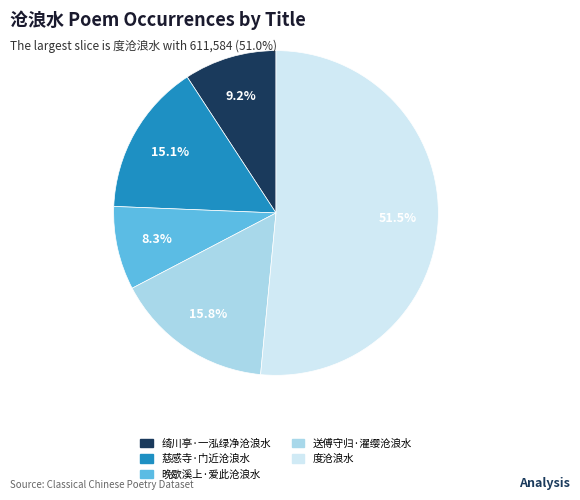

The 绮川亭·一泓绿净沧浪水 slice represents 22% of the pie. True or false?

False